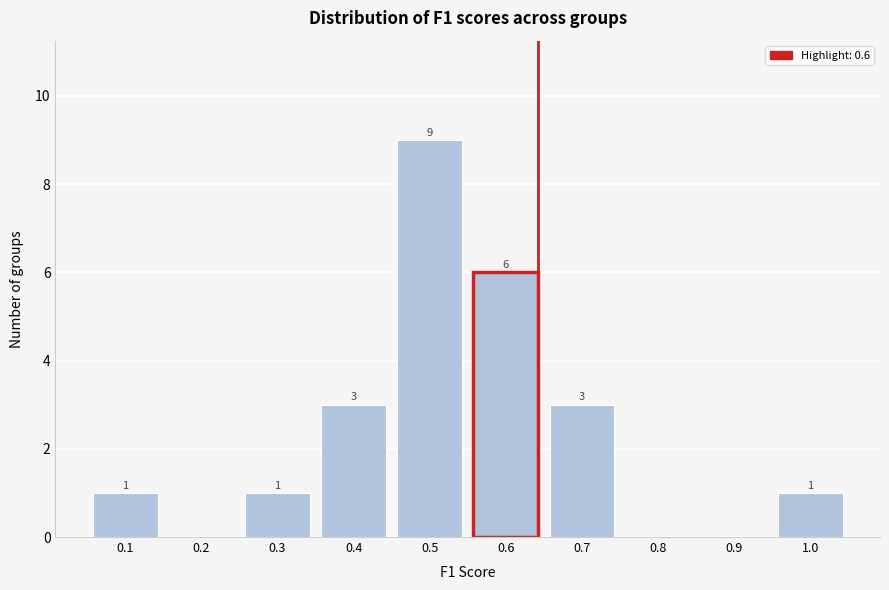

Reading right to left, what are all the values shown in this chart?

1.0=1	0.9=0	0.8=0	0.7=3	0.6=6	0.5=9	0.4=3	0.3=1	0.2=0	0.1=1